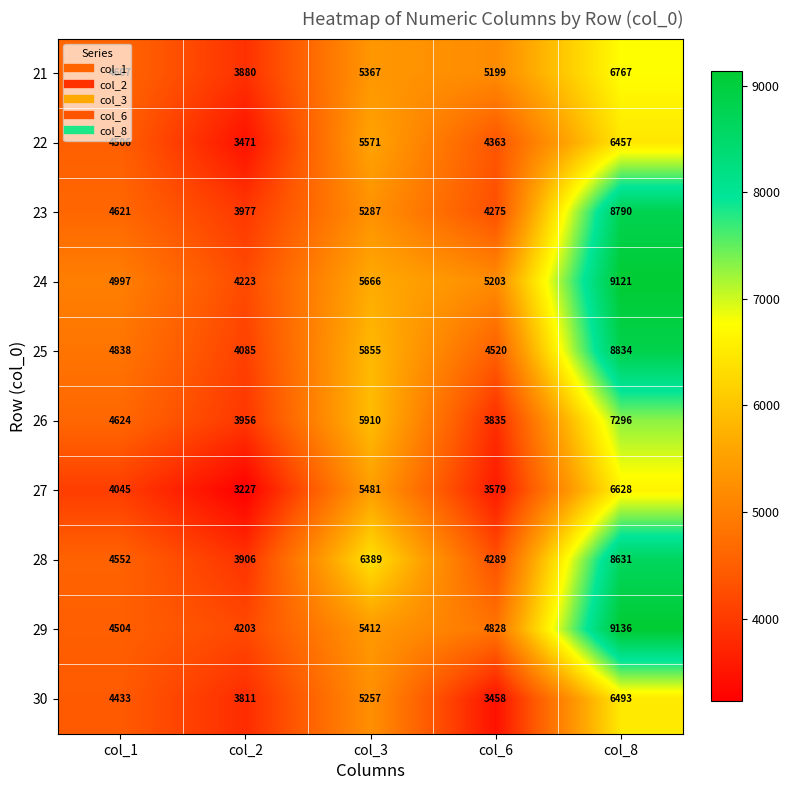

Which series has the largest total across all categories?

24